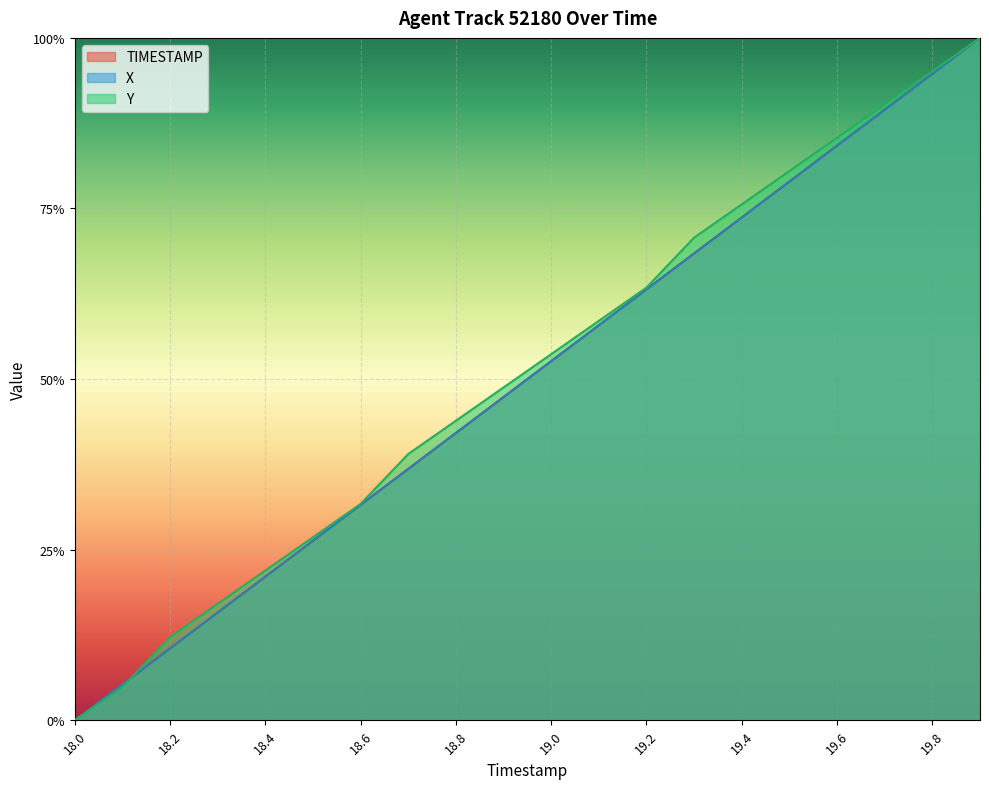

Rank the series at 19.7 from lowest to highest value.

X, TIMESTAMP, Y